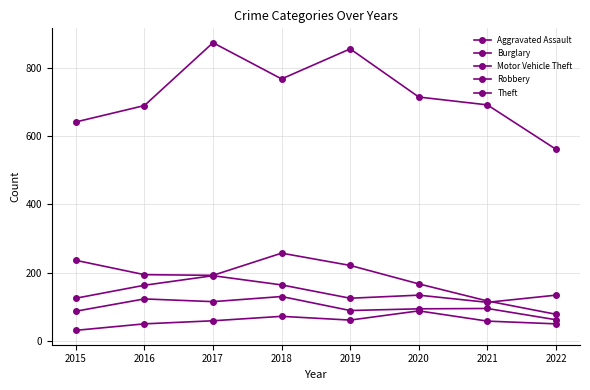

Read the Aggravated Assault value at 2019.

61